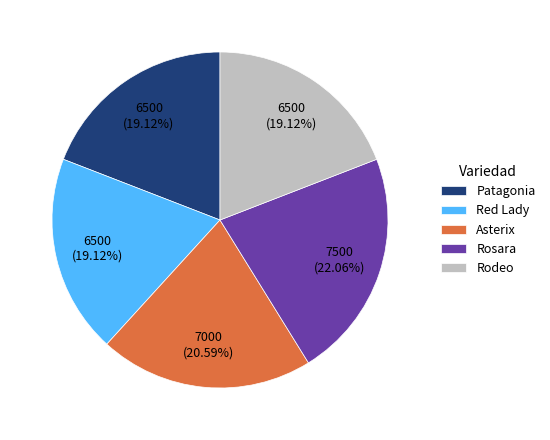

Does any single category account for the majority?

No